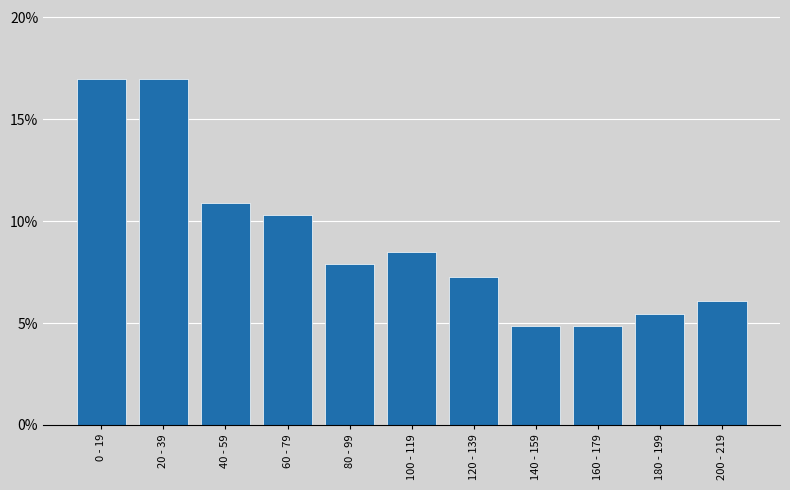

Reading right to left, extract all data points from this chart.

6.1	5.5	4.8	4.8	7.3	8.5	7.9	10.3	10.9	17.0	17.0